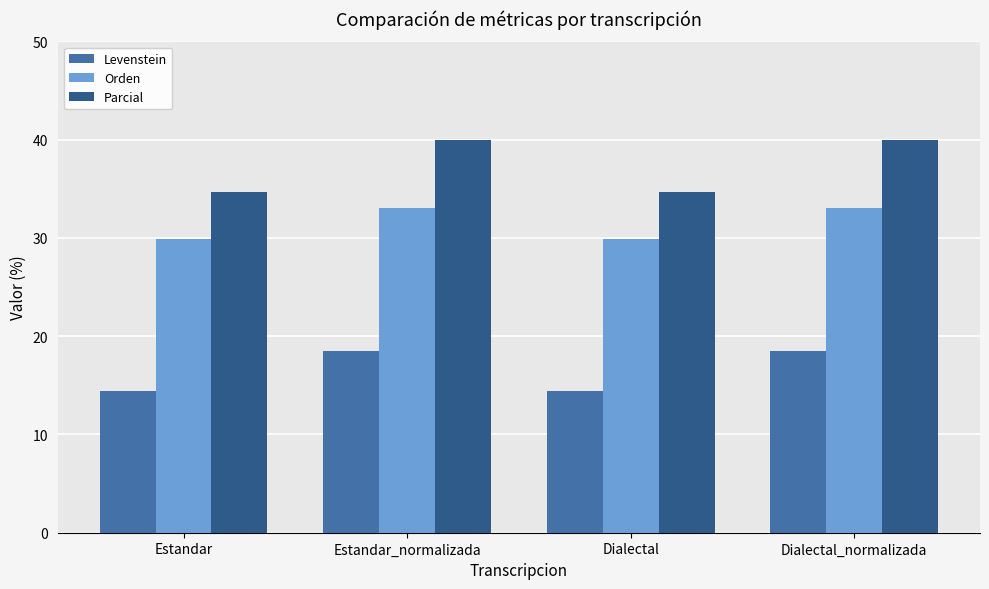

Reading left to right, extract all data points from this chart.

Levenstein: Estandar=14.4	Estandar_normalizada=18.5	Dialectal=14.4	Dialectal_normalizada=18.5
Orden: Estandar=29.9	Estandar_normalizada=33.1	Dialectal=29.9	Dialectal_normalizada=33.1
Parcial: Estandar=34.7	Estandar_normalizada=40.0	Dialectal=34.7	Dialectal_normalizada=40.0